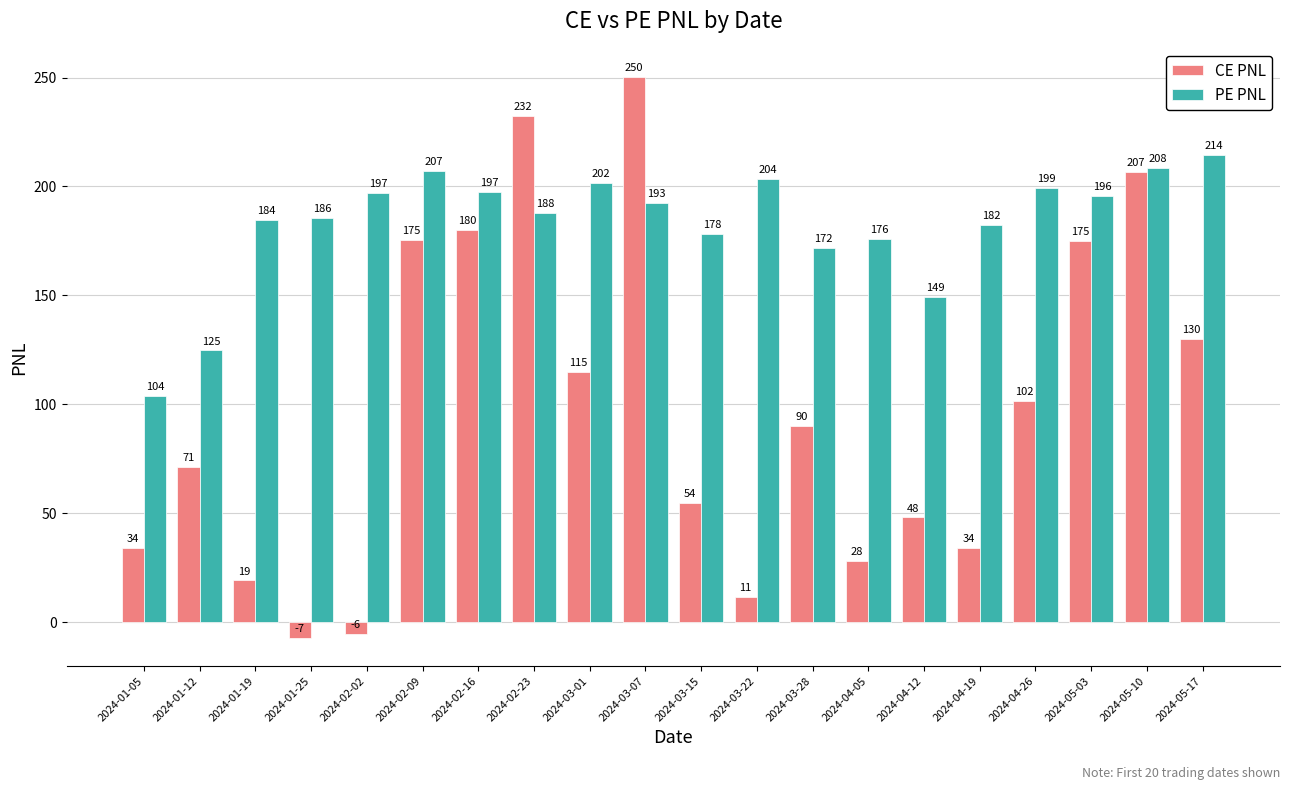

At which category is the sum across all series the highest?

2024-03-07